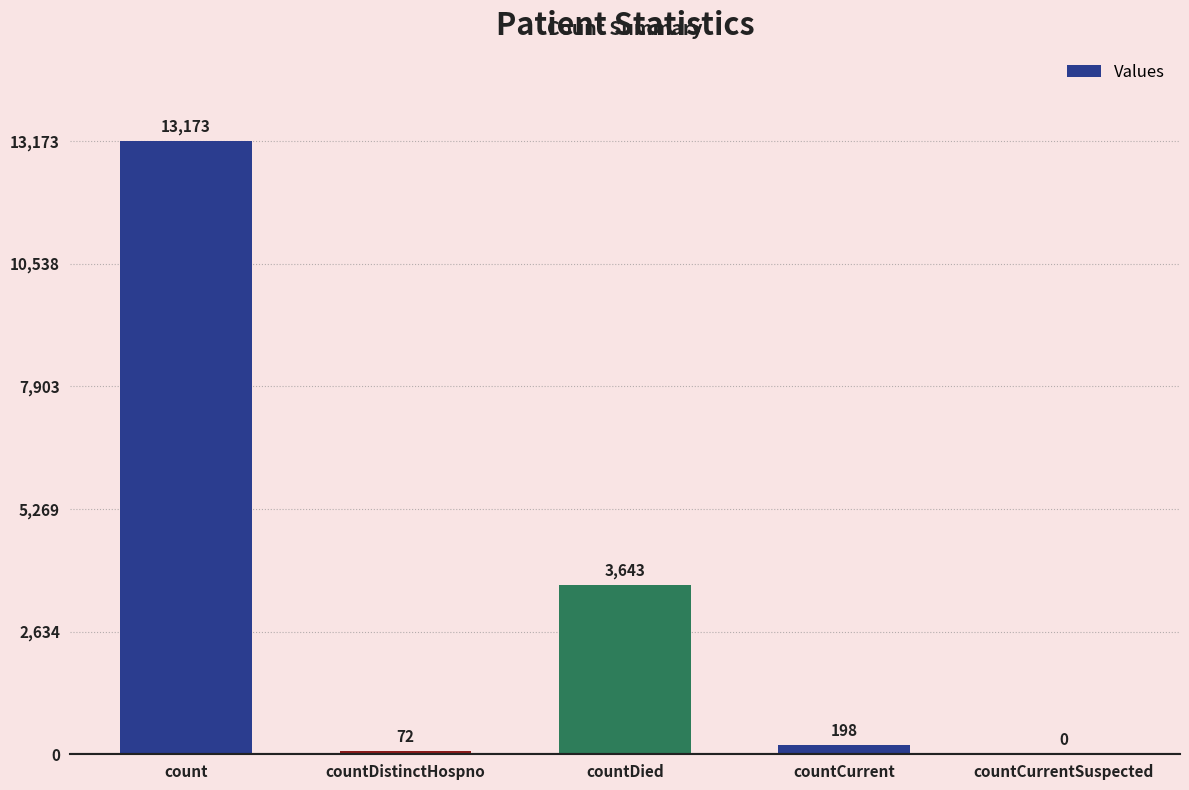

Is it true that the value at countCurrent is 198?

True